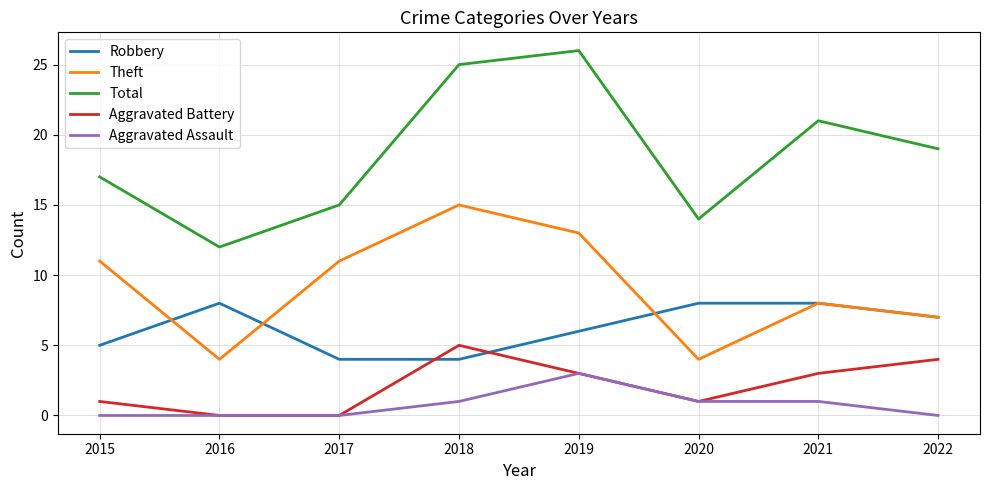

Between 2020 and 2021, which series saw the biggest shift?

Total